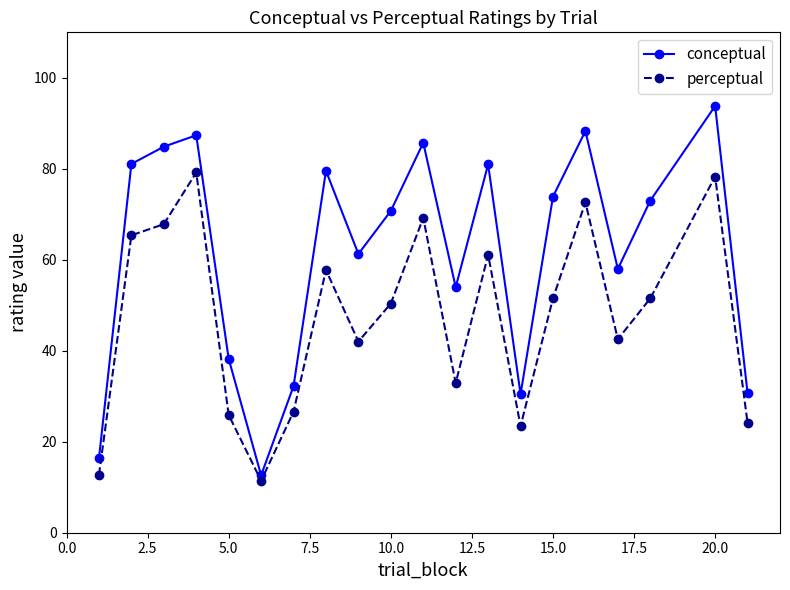

In conceptual, how many points are lower than both neighbors (excluding endpoints)?

5